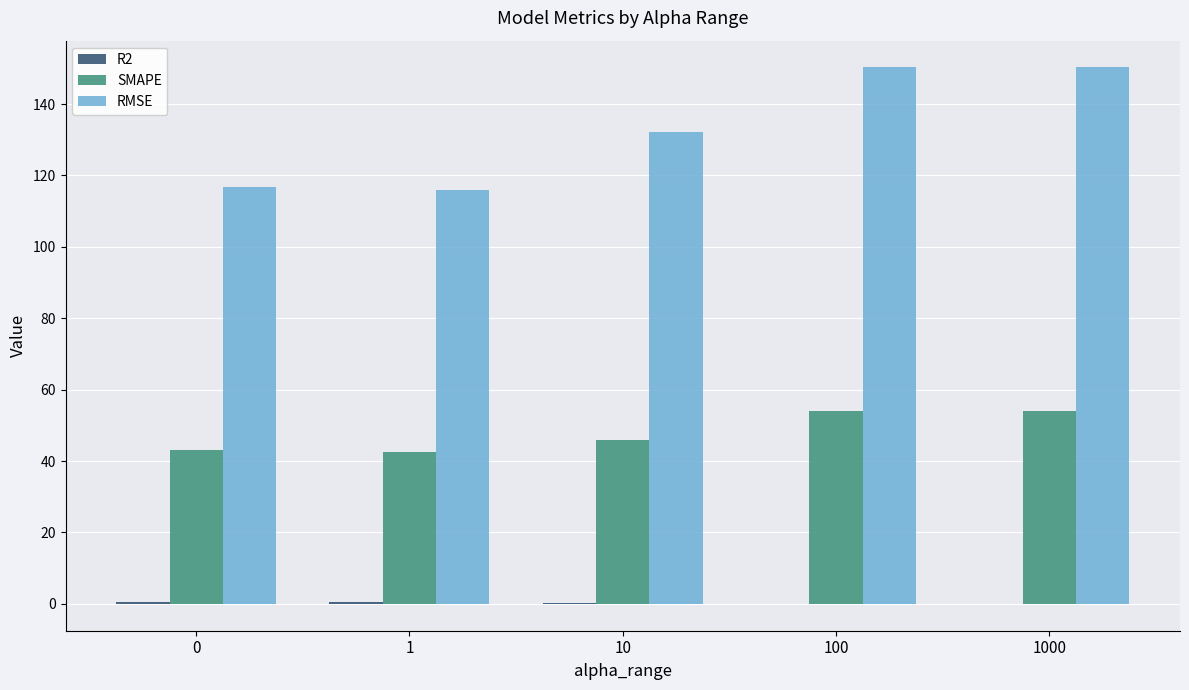

What is the highest value of the RMSE series?

150.2